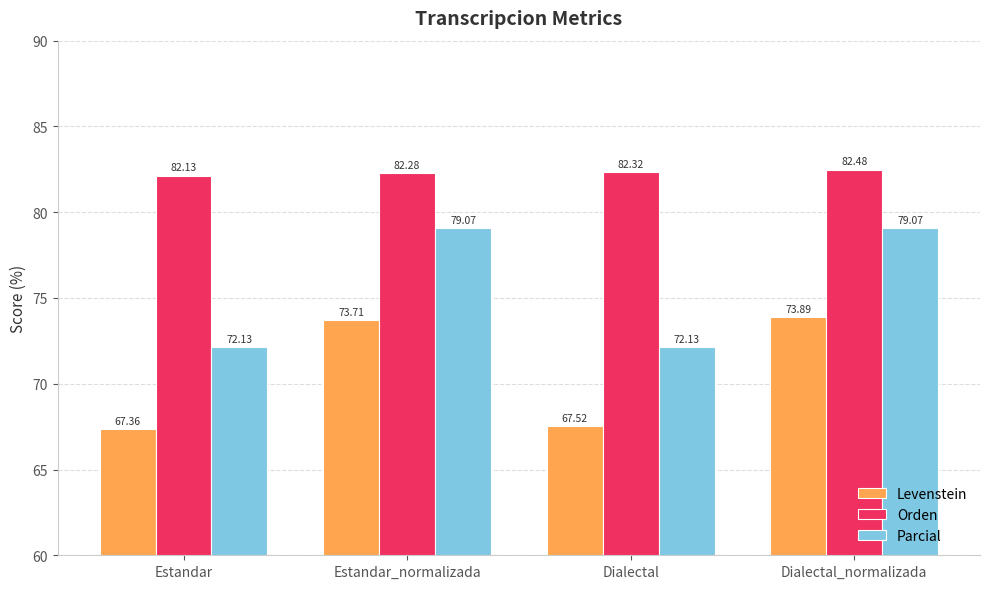

The Orden series shows 82.5 at Dialectal_normalizada. True or false?

True